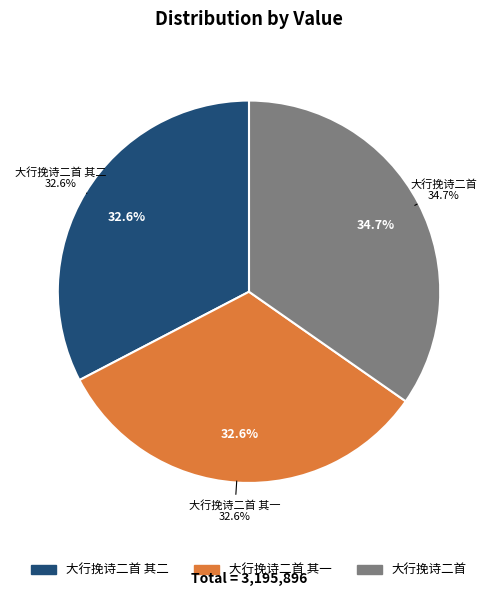

Is there any slice that represents more than half of the pie?

No